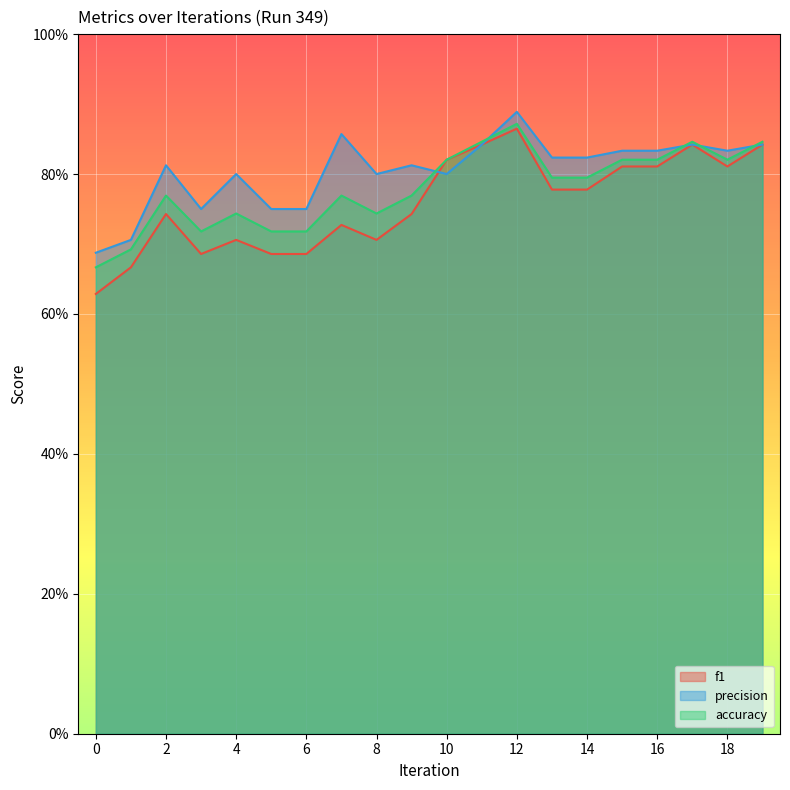

At 8, list the series in order from smallest to largest.

f1, accuracy, precision